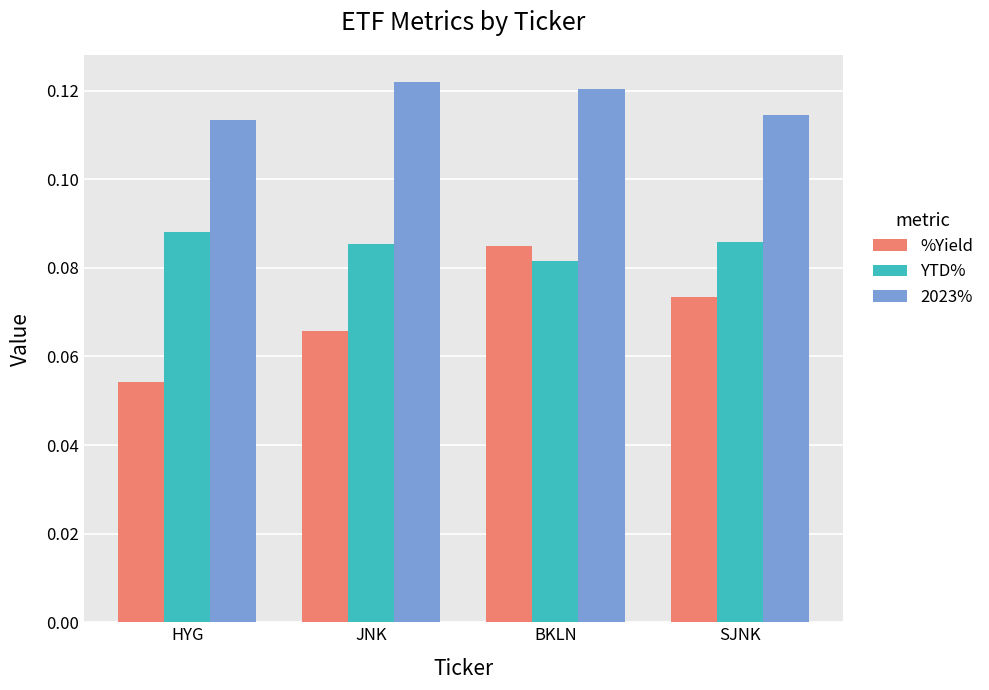

Is the value of YTD% at SJNK greater than the value of %Yield at SJNK?

Yes